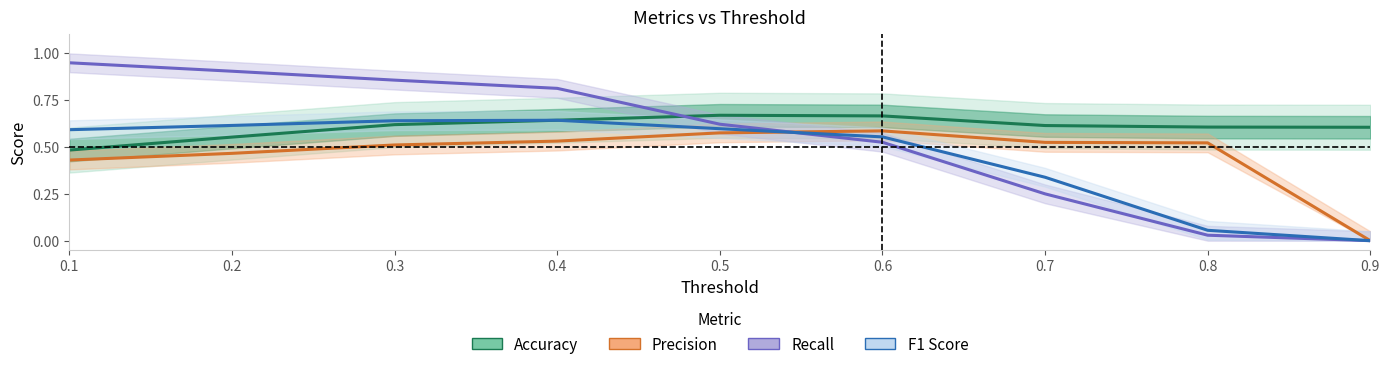

What are all the series names shown in the legend?

Accuracy, Precision, Recall, F1 Score